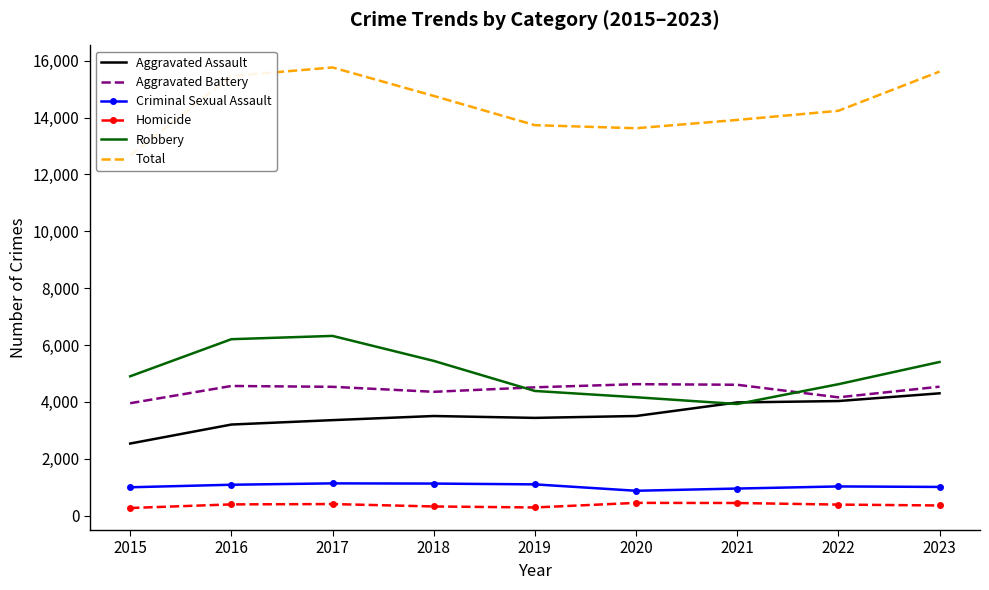

Does the chart have visible grid lines?

No